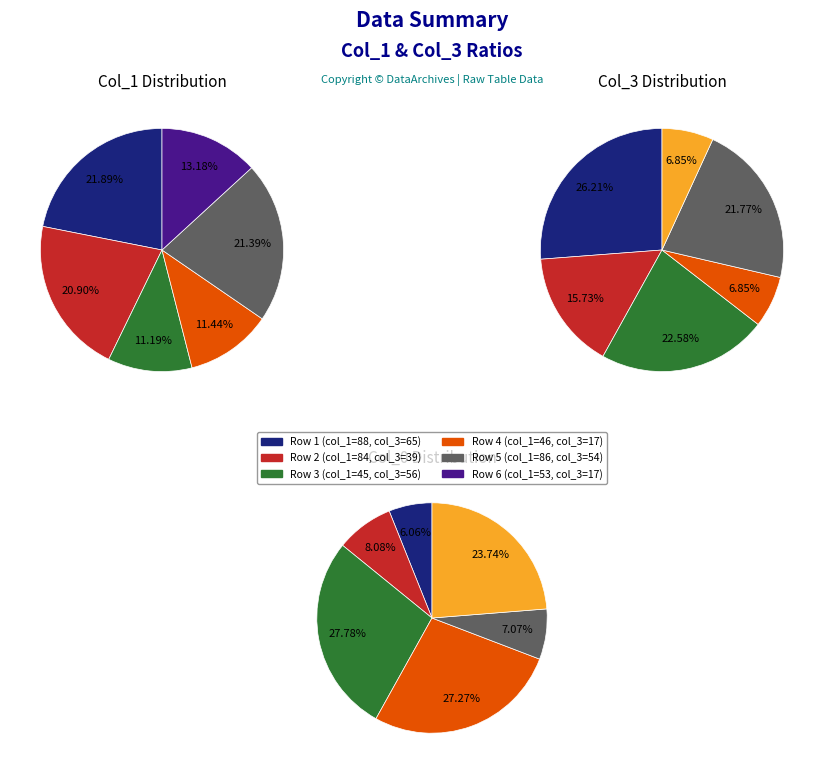

Does 2 account for over 50% of the chart?

No